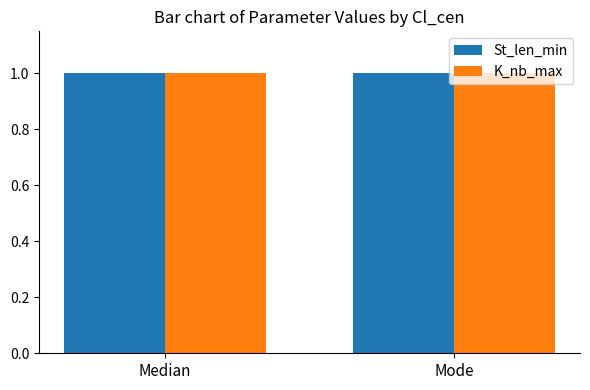

Which series has the largest total across all categories?

K_nb_max